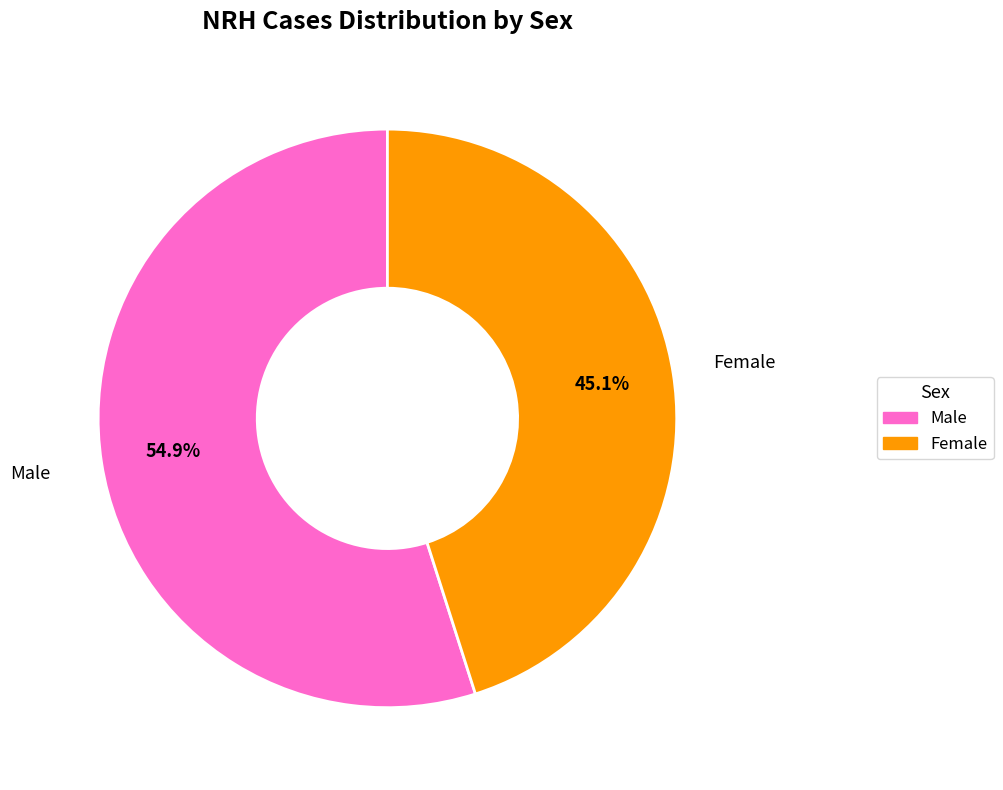

Is there a majority slice in this chart?

Yes